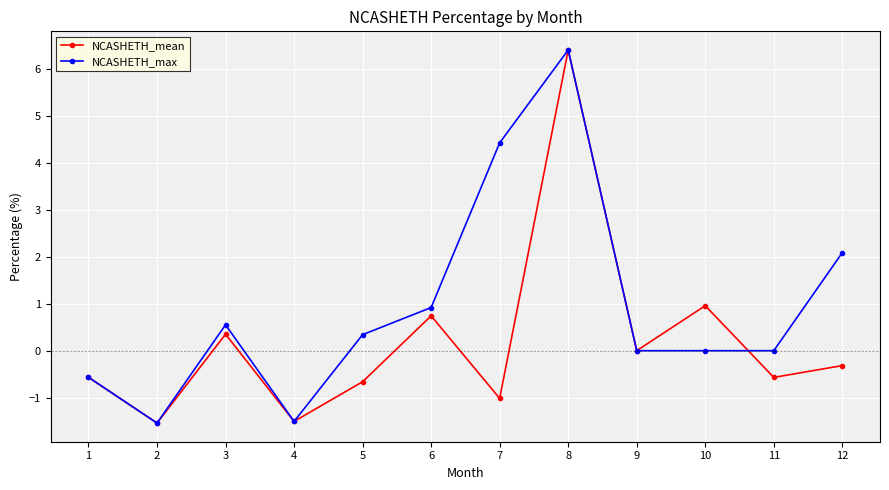

Reading right to left, list all the values displayed in this chart.

NCASHETH_mean: 12=-0.3	11=-0.6	10=1.0	9=0.0	8=6.4	7=-1.0	6=0.7	5=-0.7	4=-1.5	3=0.4	2=-1.5	1=-0.6
NCASHETH_max: 12=2.1	11=0.0	10=0.0	9=0.0	8=6.4	7=4.4	6=0.9	5=0.3	4=-1.5	3=0.6	2=-1.5	1=-0.6